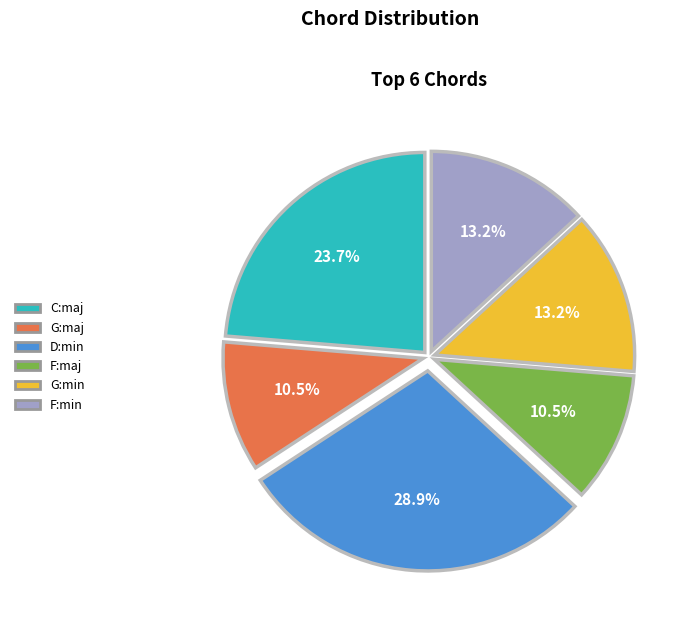

To the nearest percent, what is the combined percentage of F:min and D:min?

42%